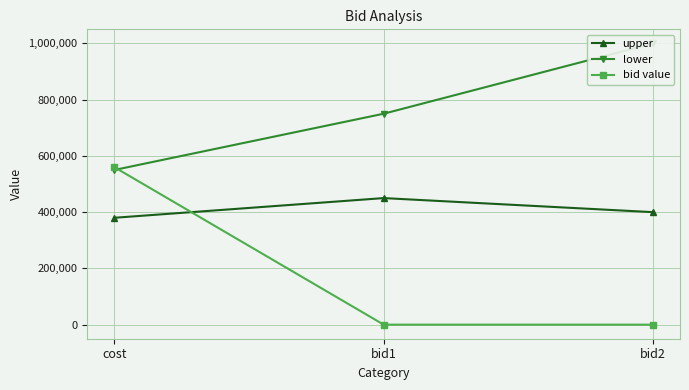

At how many categories does at least one series exceed 170833?

3